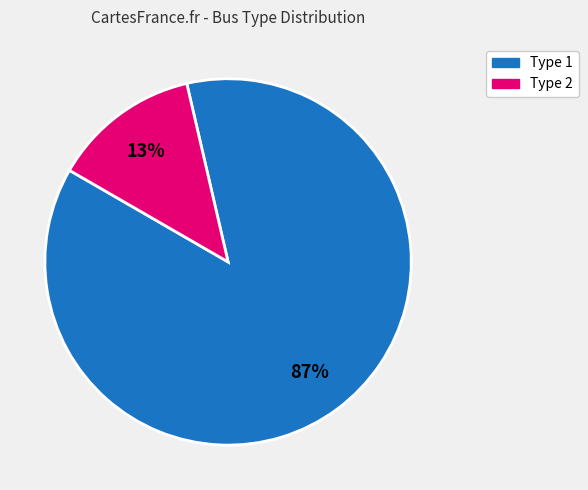

Do Type 2 and Type 1 together represent more than half of the pie?

Yes